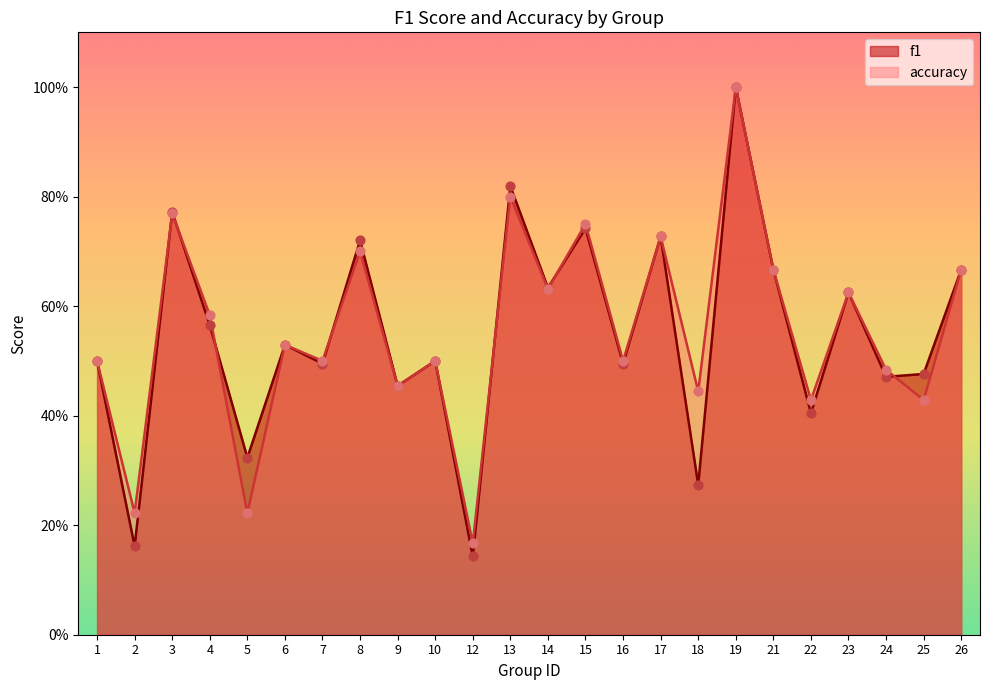

What are all the series names shown in the legend?

f1, accuracy